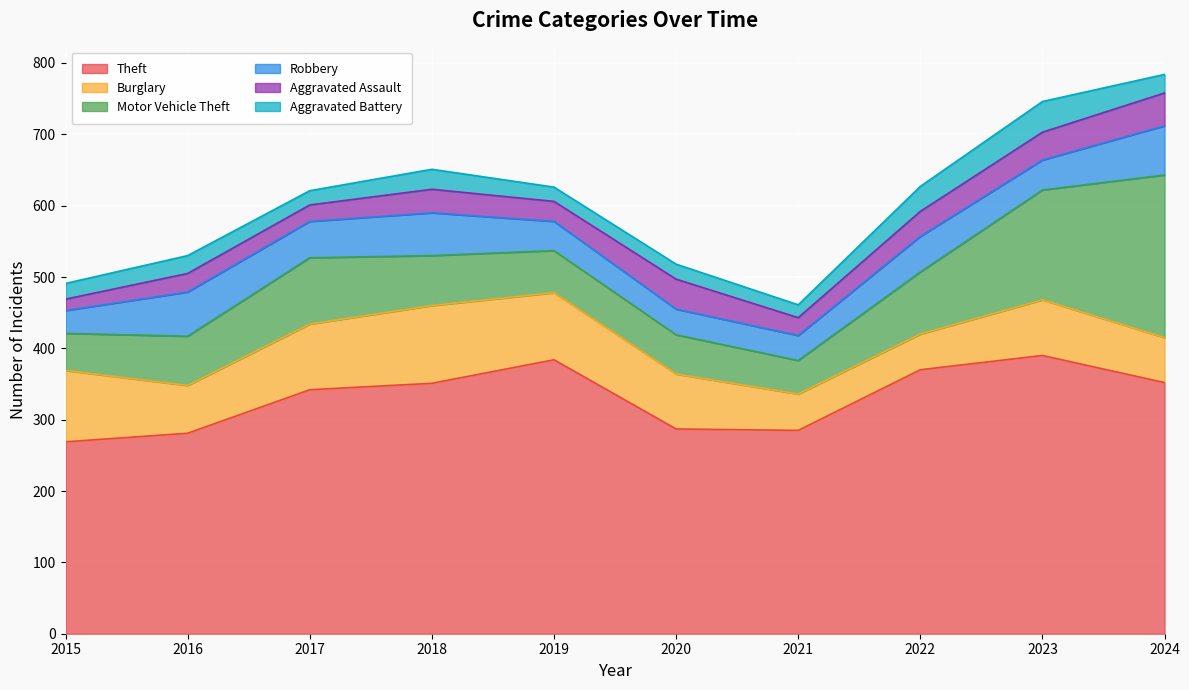

How many distinct data groups are displayed?

6